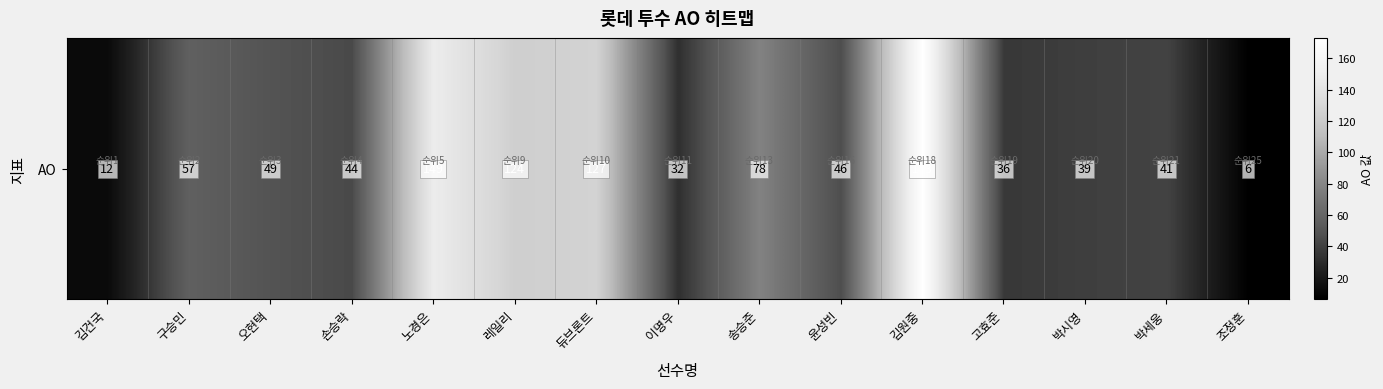

What is the sum of the values at 조정훈 and 듀브론트?

133